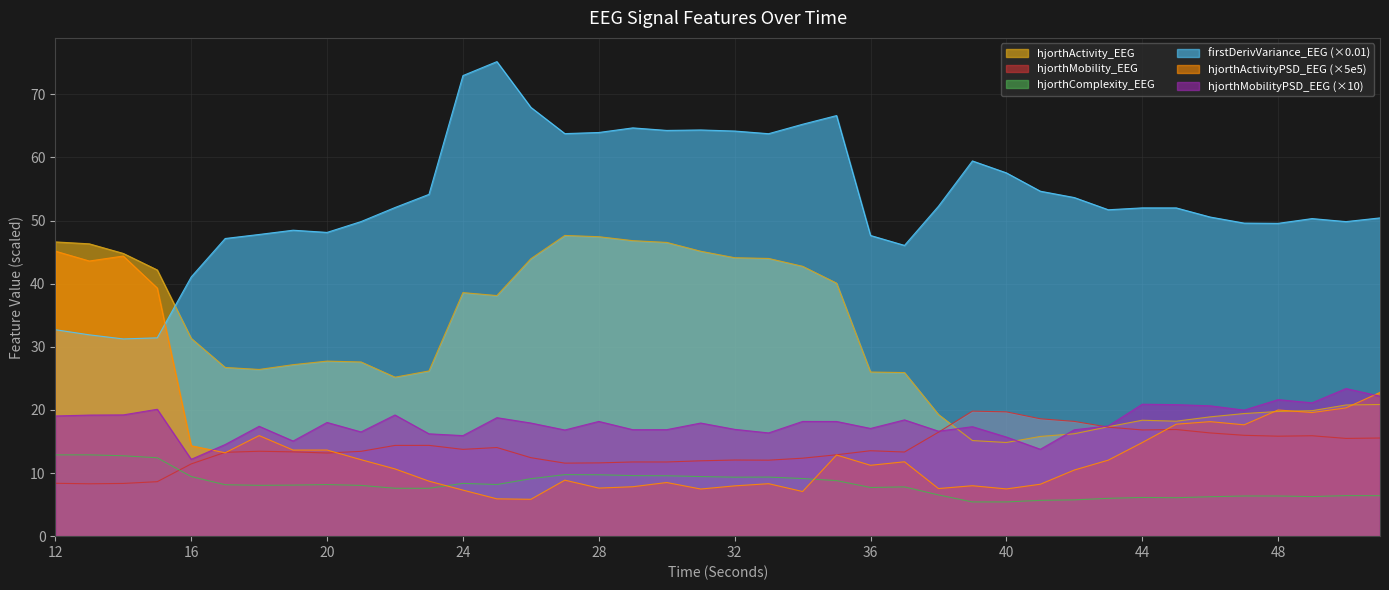

Does the chart have visible grid lines?

Yes